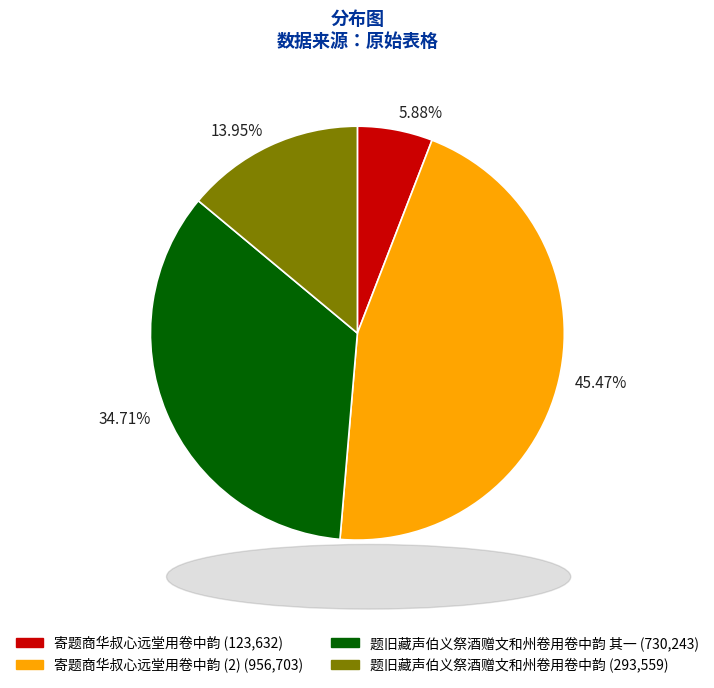

Approximately how many times larger is the value at 寄题商华叔心远堂用卷中韵 (2) (956,703) compared to 寄题商华叔心远堂用卷中韵 (123,632)?

7.7